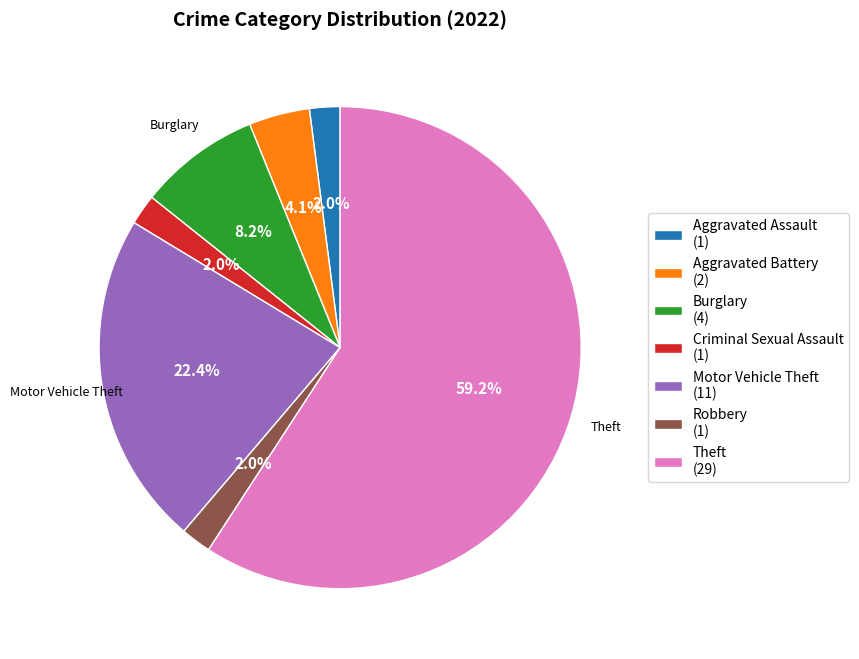

To the nearest percent, what is the average slice percentage?

14%